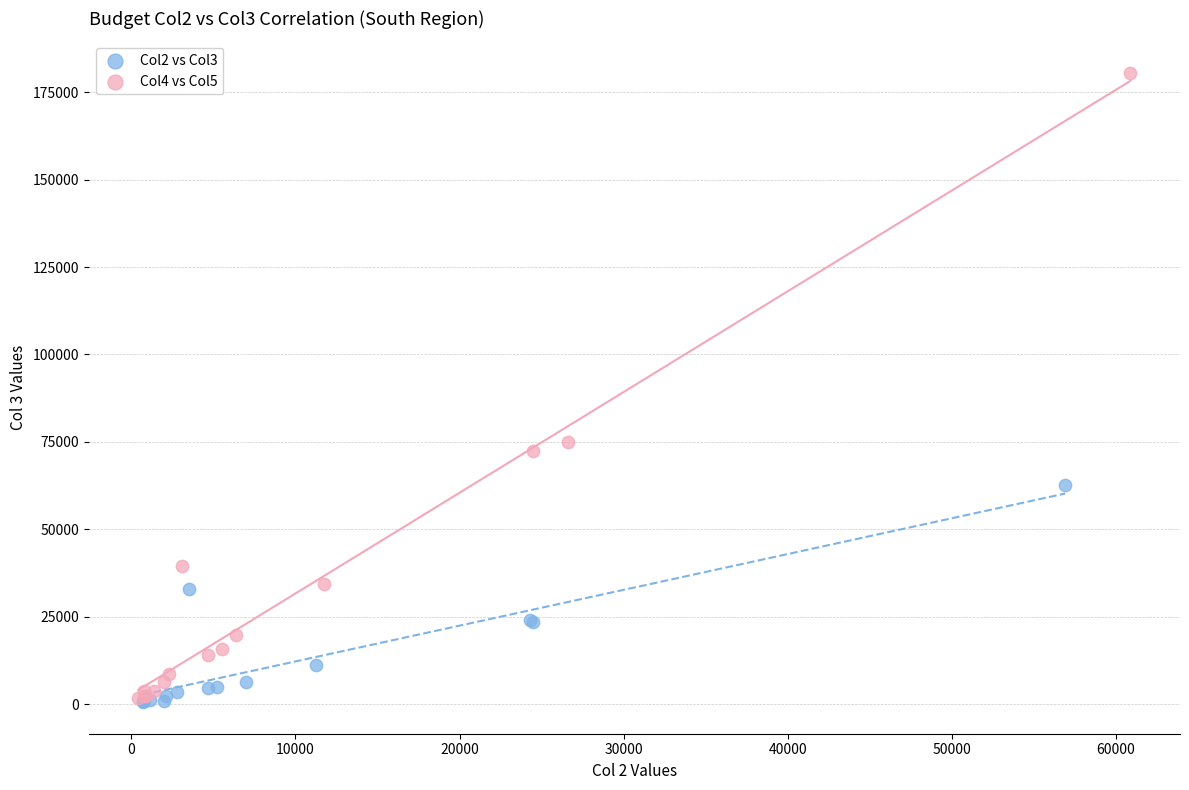

What are all the series names shown in the legend?

Col2 vs Col3, Col4 vs Col5